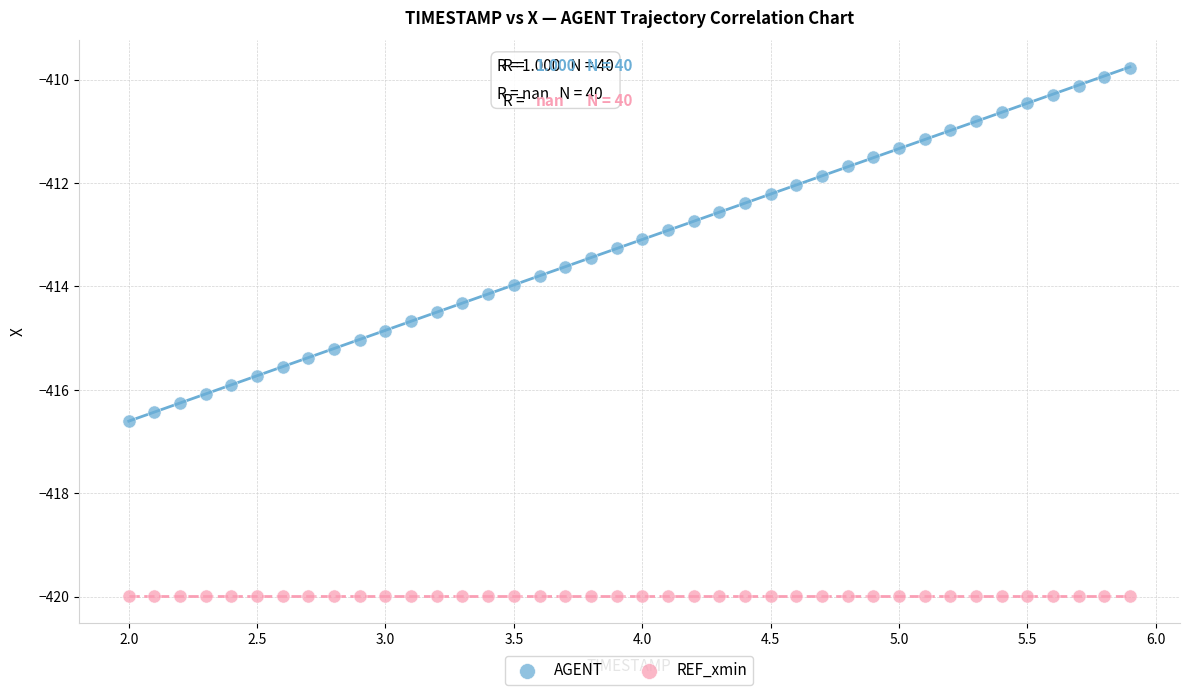

Which series reaches the minimum Y coordinate?

REF_xmin